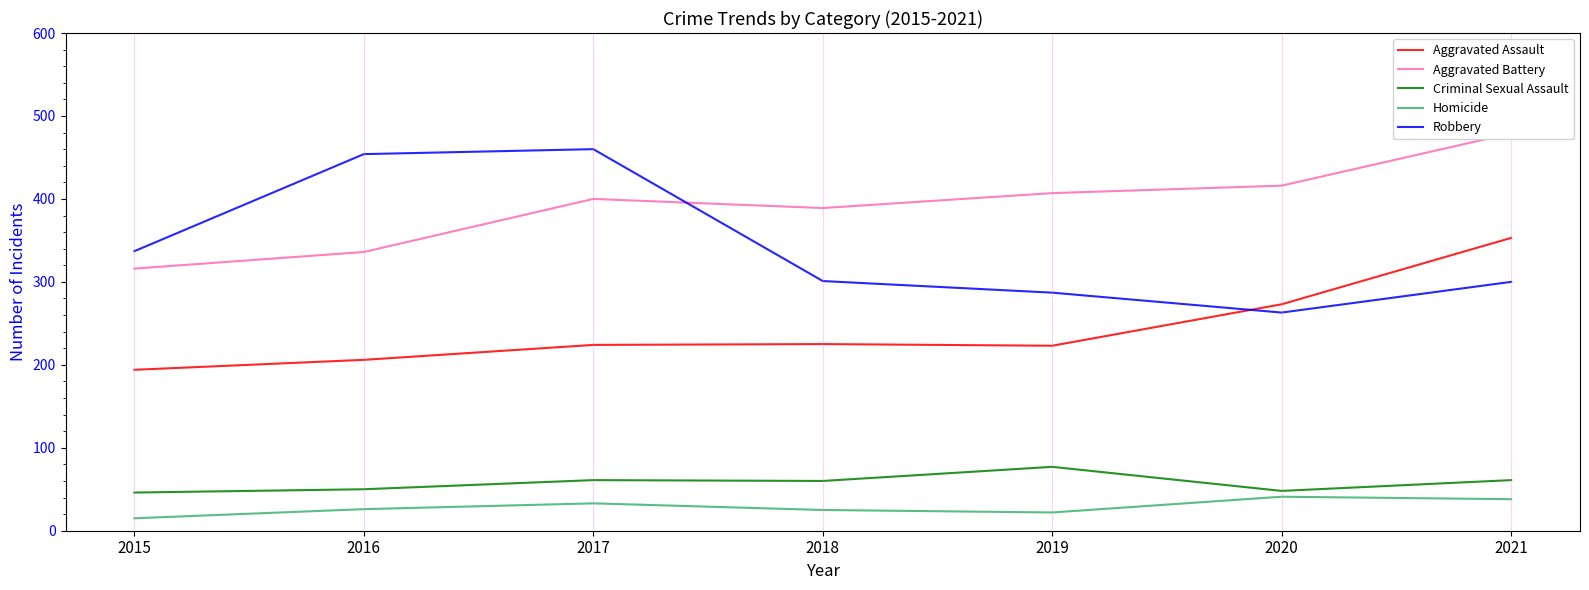

True or false: Aggravated Battery has a value of 193 at 2015.

False